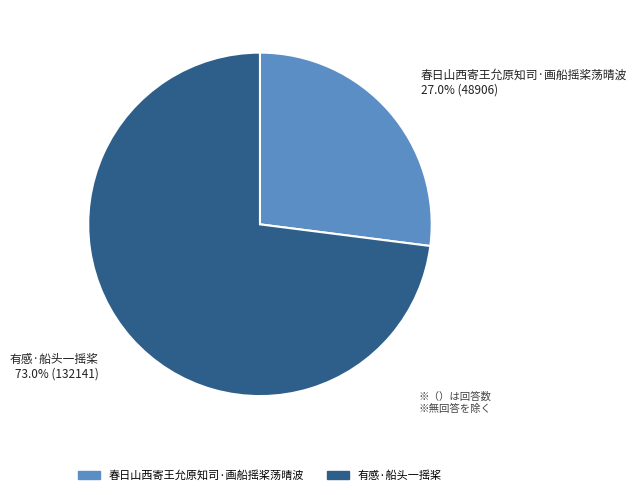

Which has a higher value, 春日山西寄王允原知司·画船摇桨荡晴波 or 有感·船头一摇桨?

有感·船头一摇桨